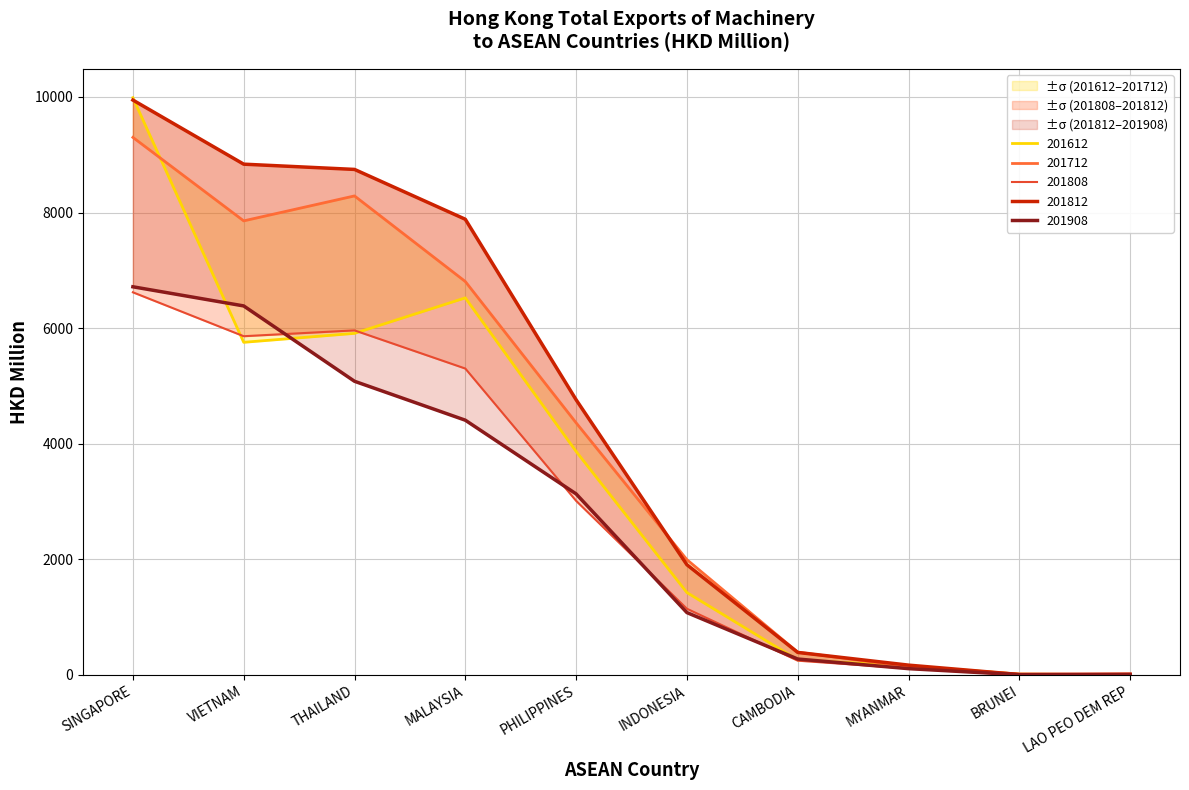

What is the value of the 201612 point at the 2nd from the left?

5755.1